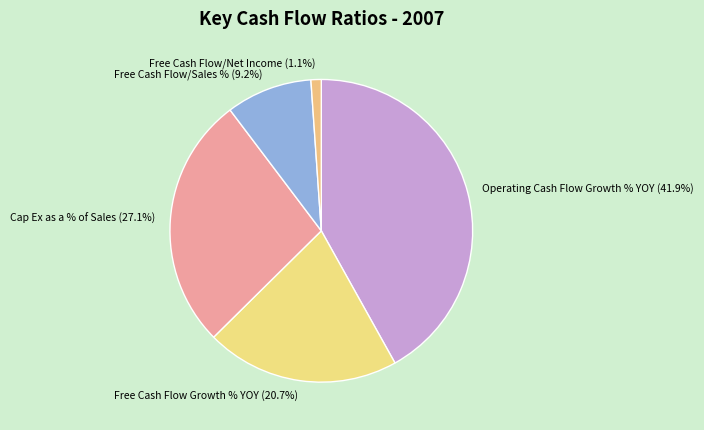

Rank the categories by value from lowest to highest.

Free Cash Flow/Net Income, Free Cash Flow/Sales %, Free Cash Flow Growth % YOY, Cap Ex as a % of Sales, Operating Cash Flow Growth % YOY